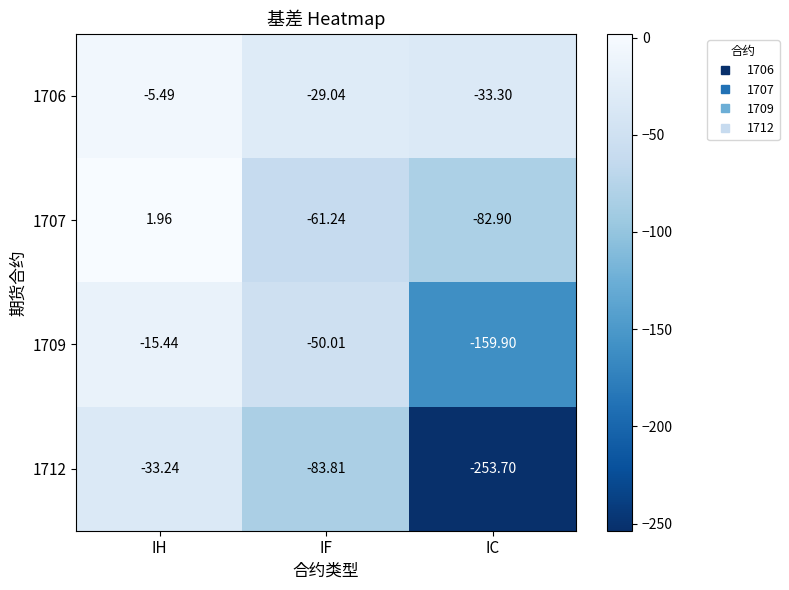

Rank the series by their maximum value, from lowest to highest.

1712, 1709, 1706, 1707